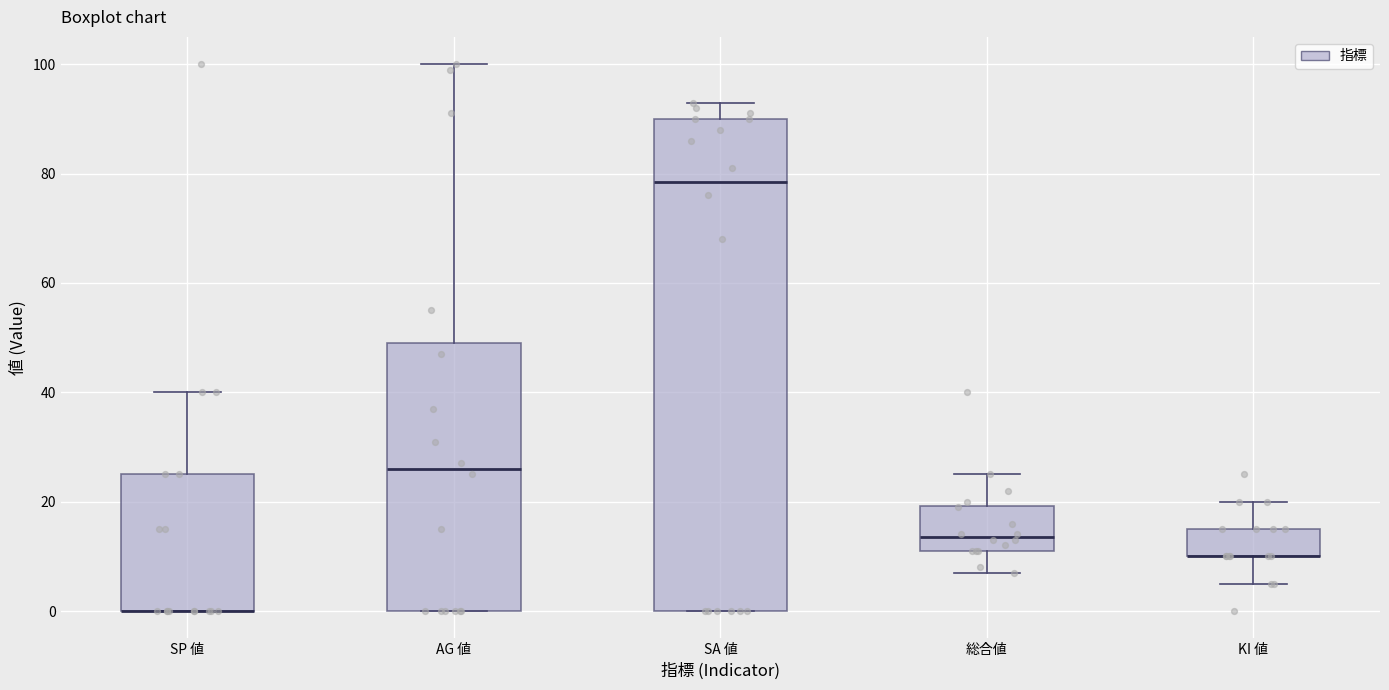

Comparing the boxes themselves (not the whiskers), which one is the tallest?

SA 値